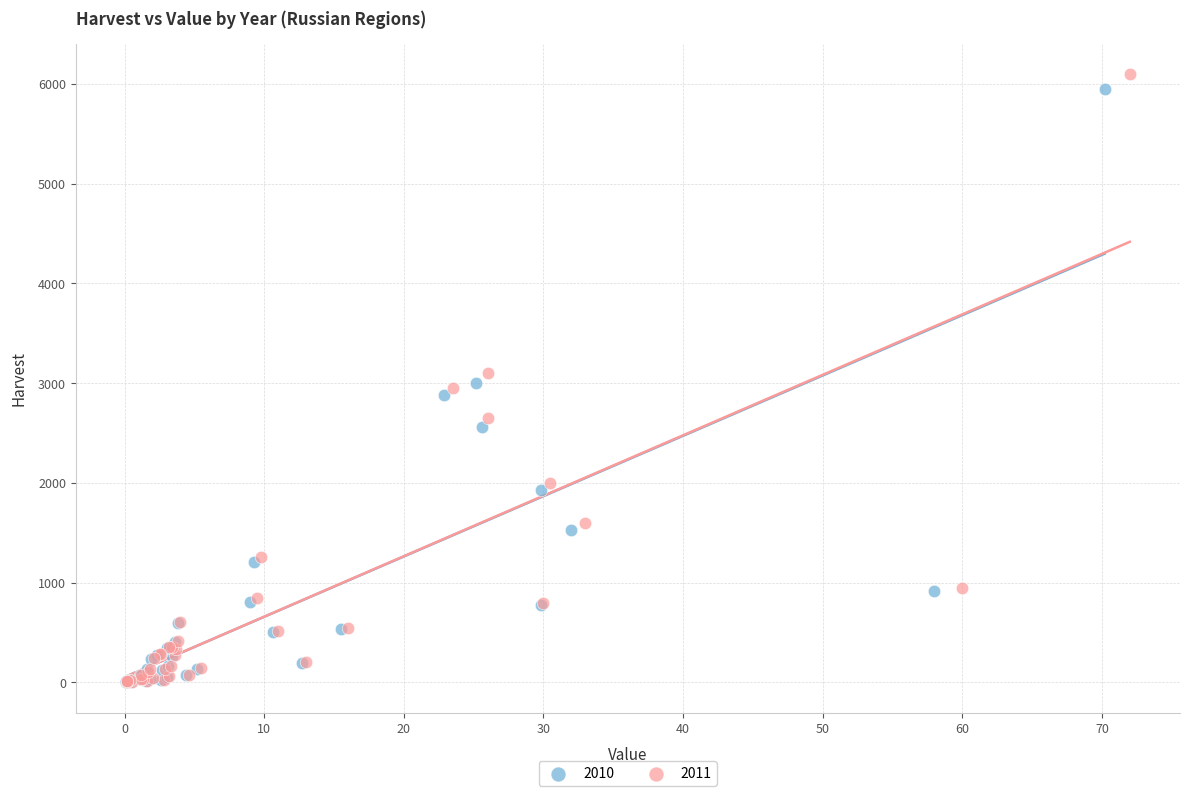

Which series has the largest Y range (max minus min)?

2011